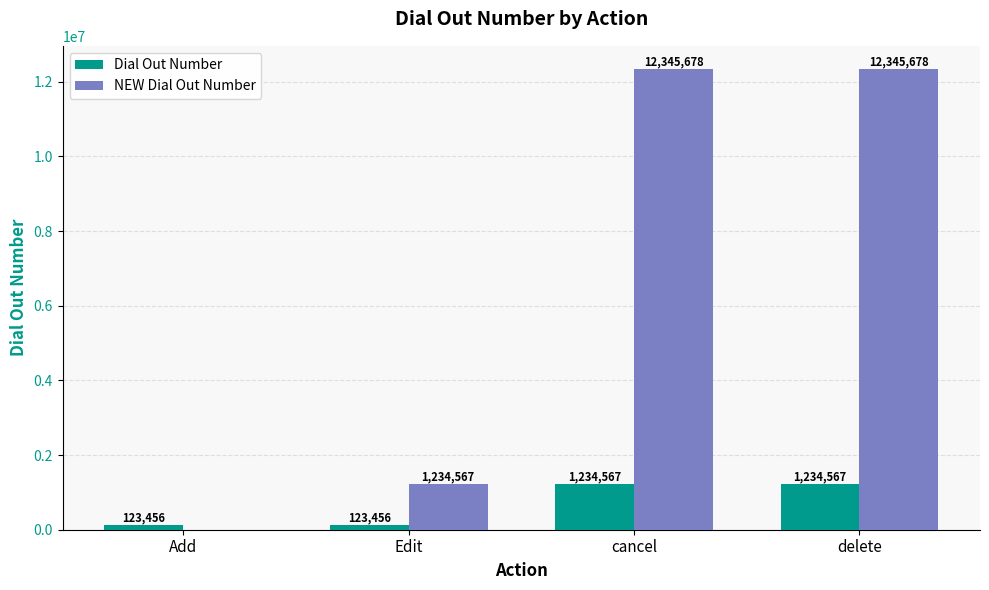

The NEW Dial Out Number series shows -5283477 at Add. True or false?

False